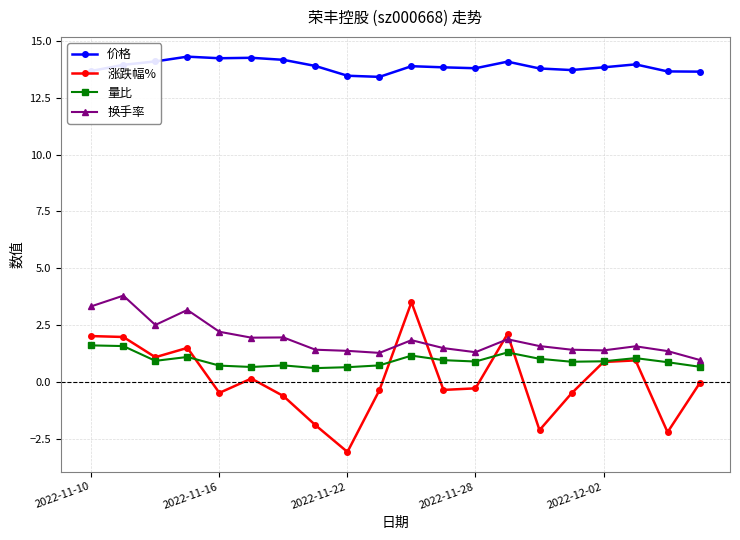

Which series has the widest spread of values?

涨跌幅%